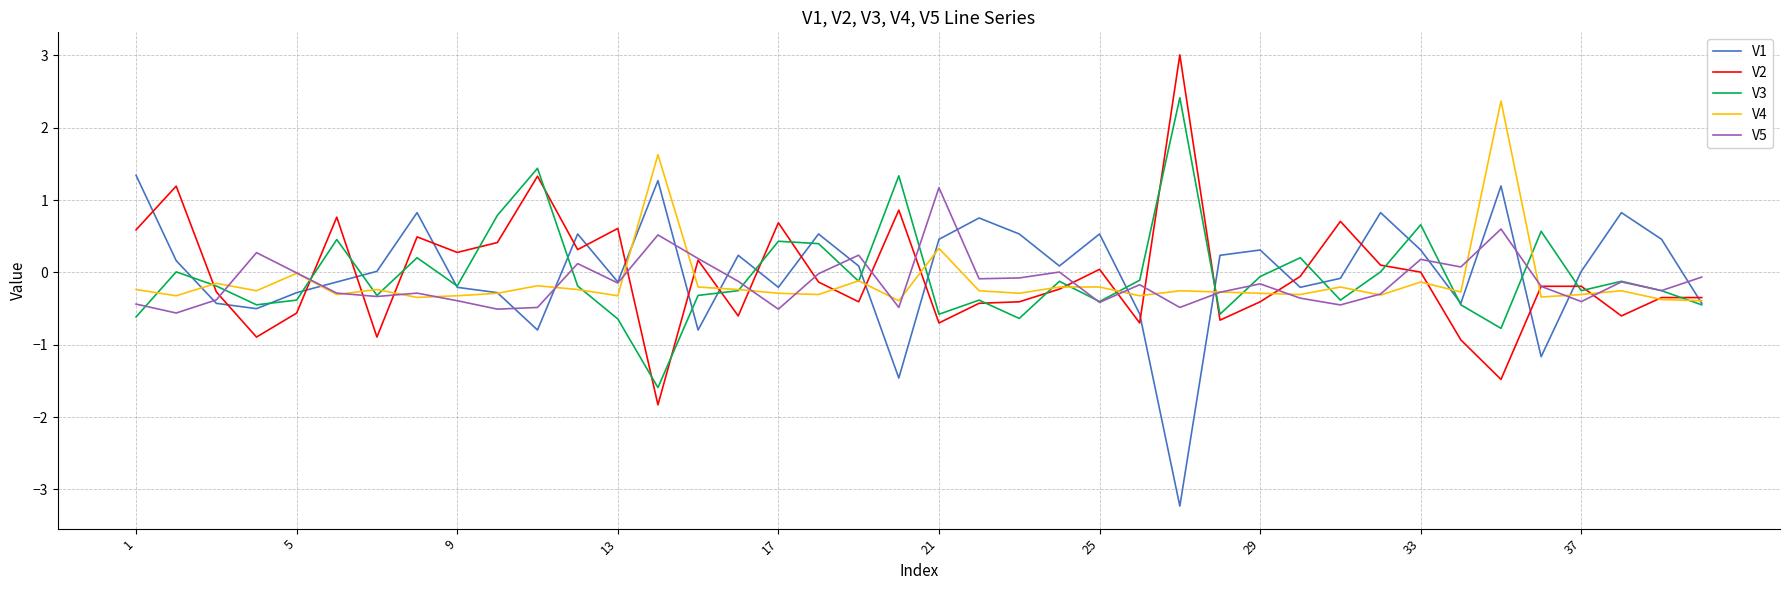

What is the sum of all V4 values?

-5.4